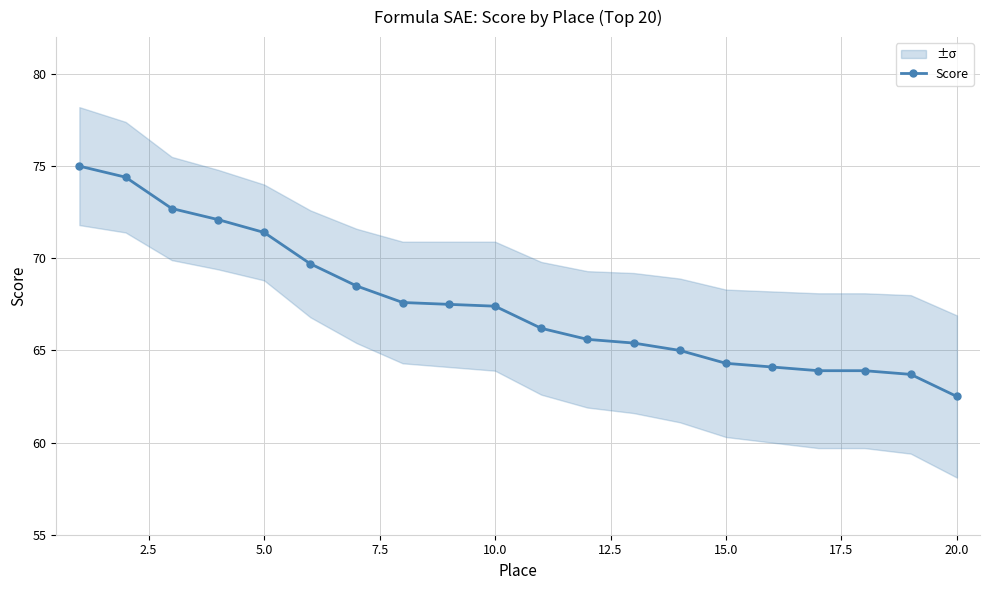

What is the difference between the second highest and minimum values?

11.9